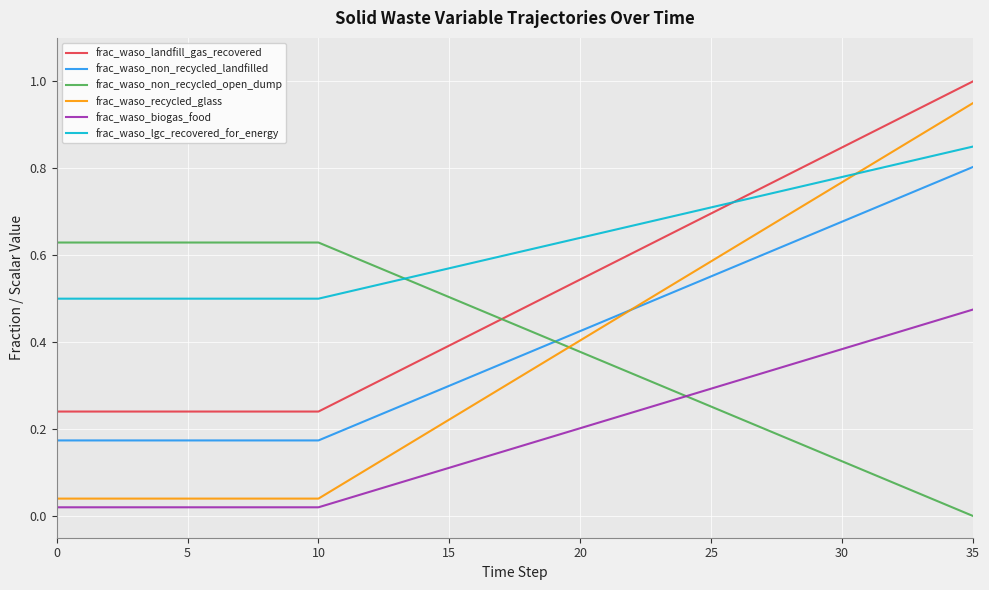

True or false: frac_waso_non_recycled_open_dump and frac_waso_lgc_recovered_for_energy intersect in this chart.

True